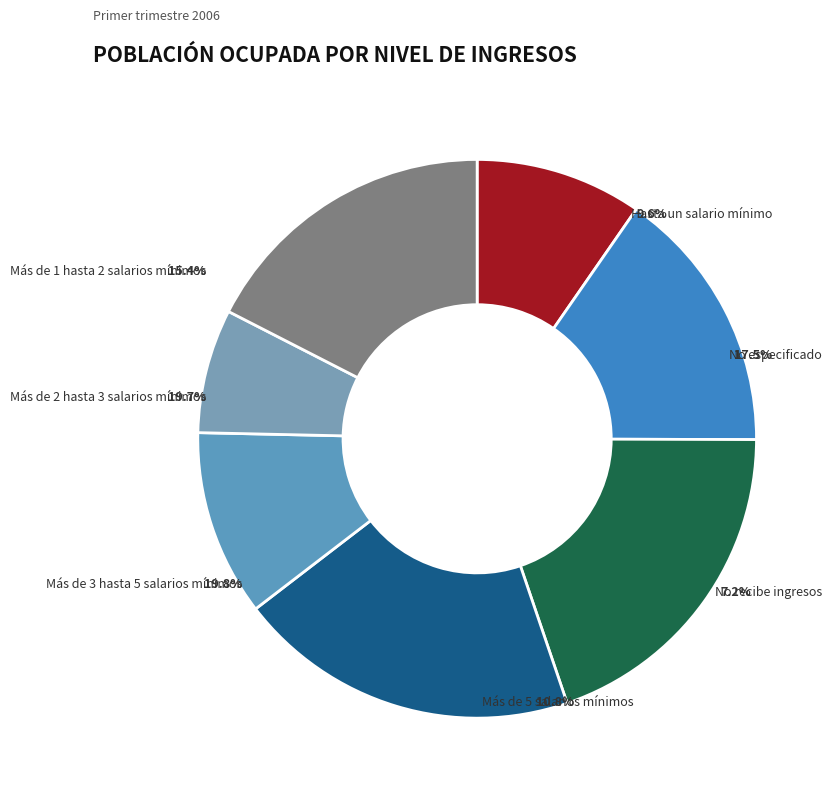

To the nearest percent, what is the difference between the largest and smallest slice percentages?

13%